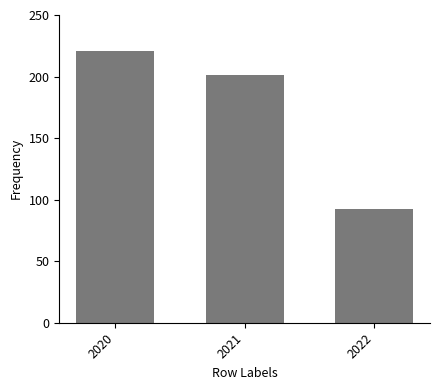

Rank the categories by value from highest to lowest.

2020, 2021, 2022